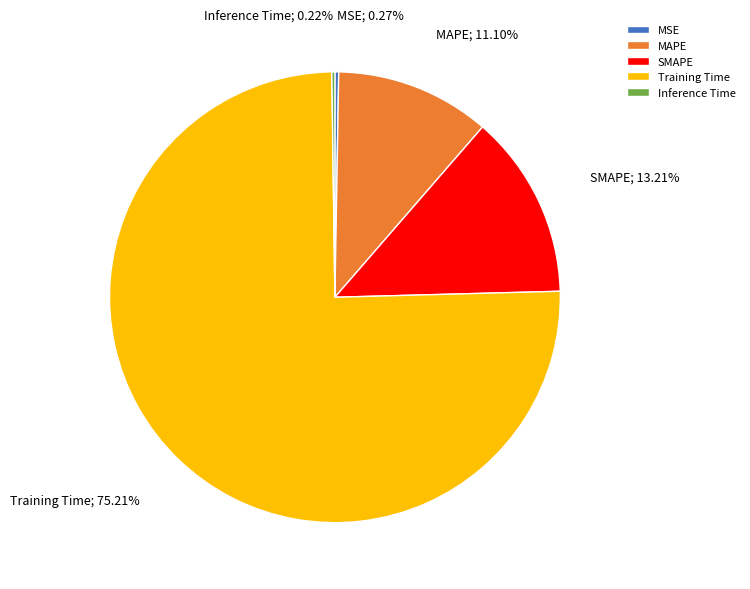

Which has a higher value, SMAPE or MAPE?

SMAPE